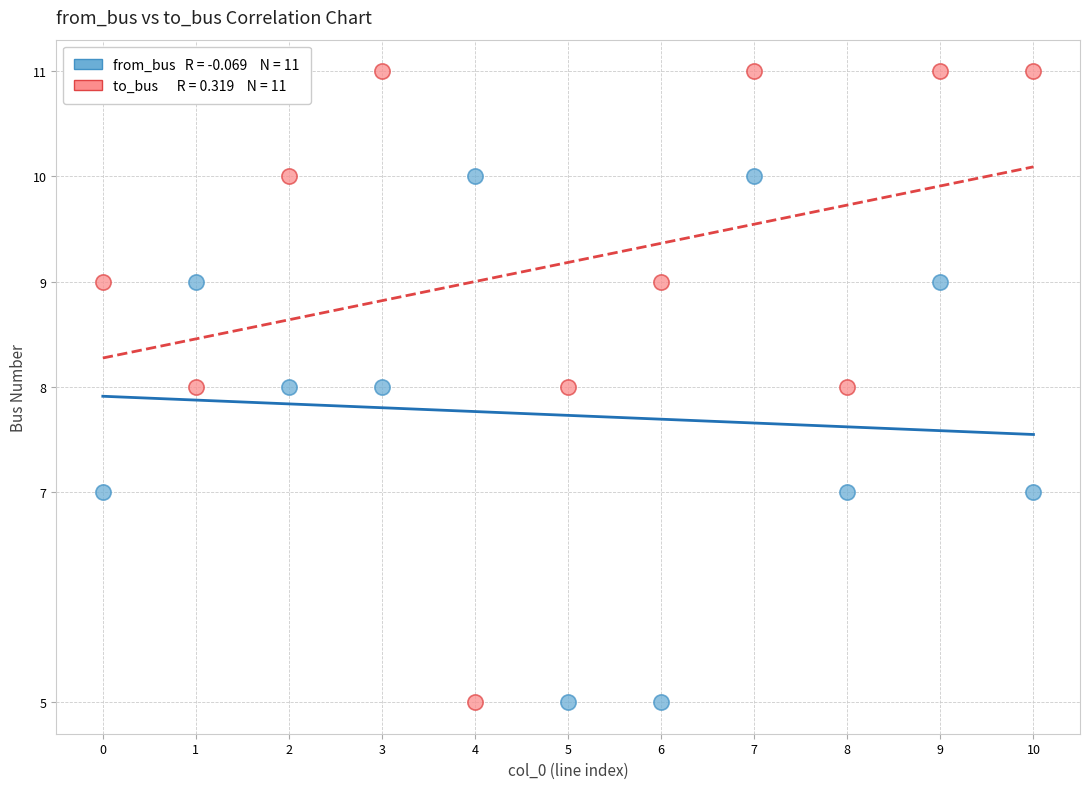

Across all data points, what is the range of Y values (max minus min)?

6